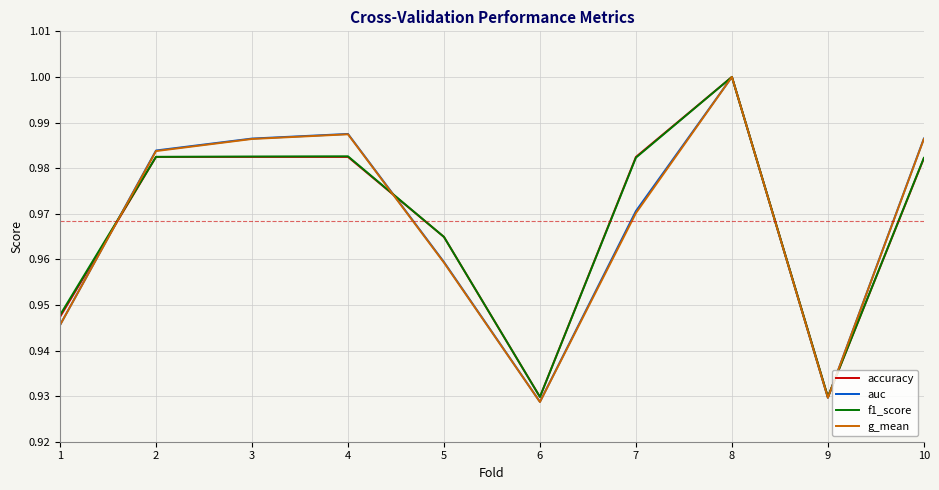

Between 4 and 9, which series saw the biggest shift?

auc